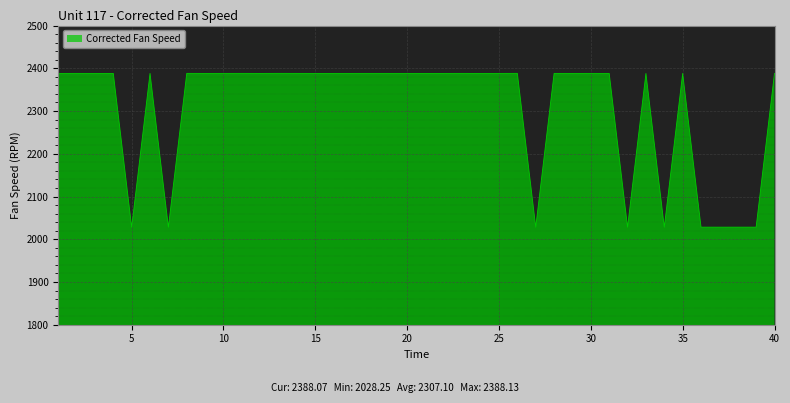

What is the maximum value shown in the chart?

2388.1